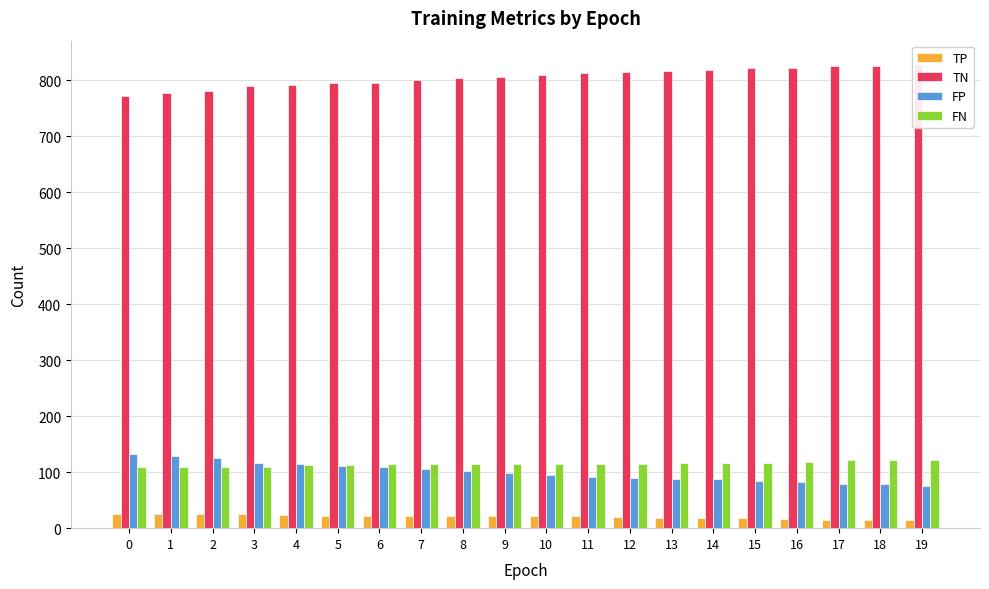

What is the sum of the FN values at 16 and 10?

233